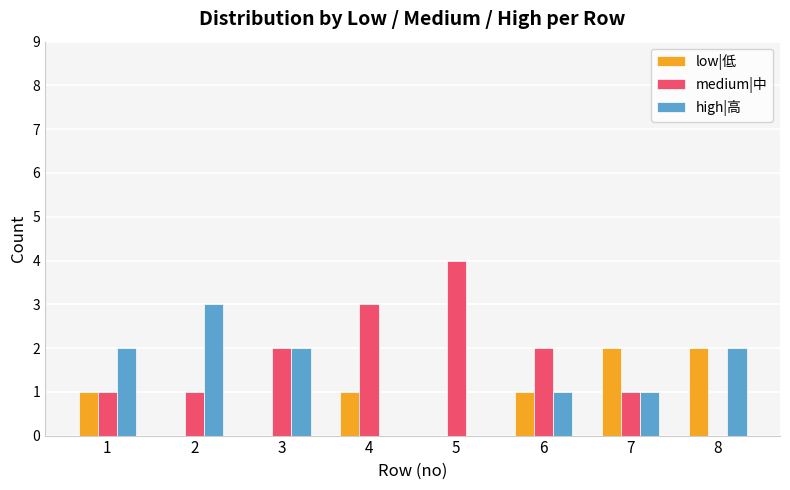

Is it true that medium|中 equals -2 at 8?

False